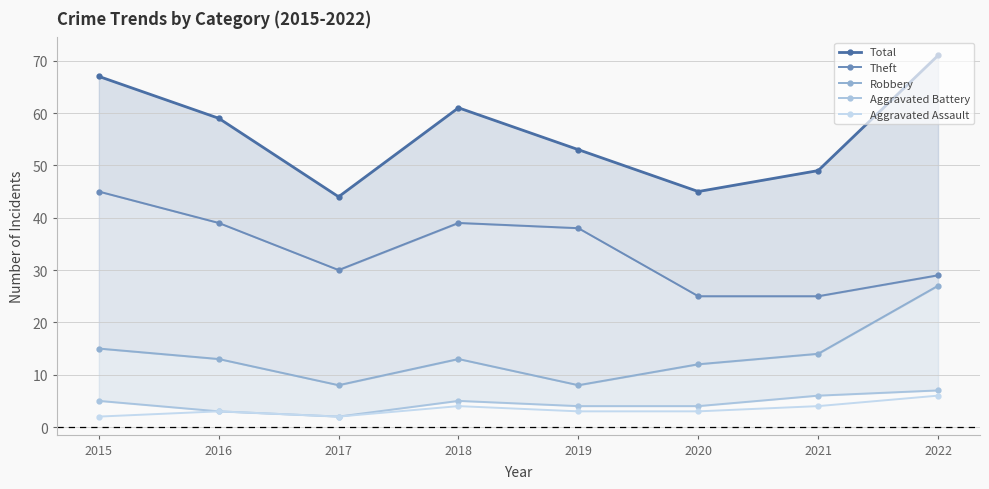

What is the spread (max minus min) of values at 2022?

65